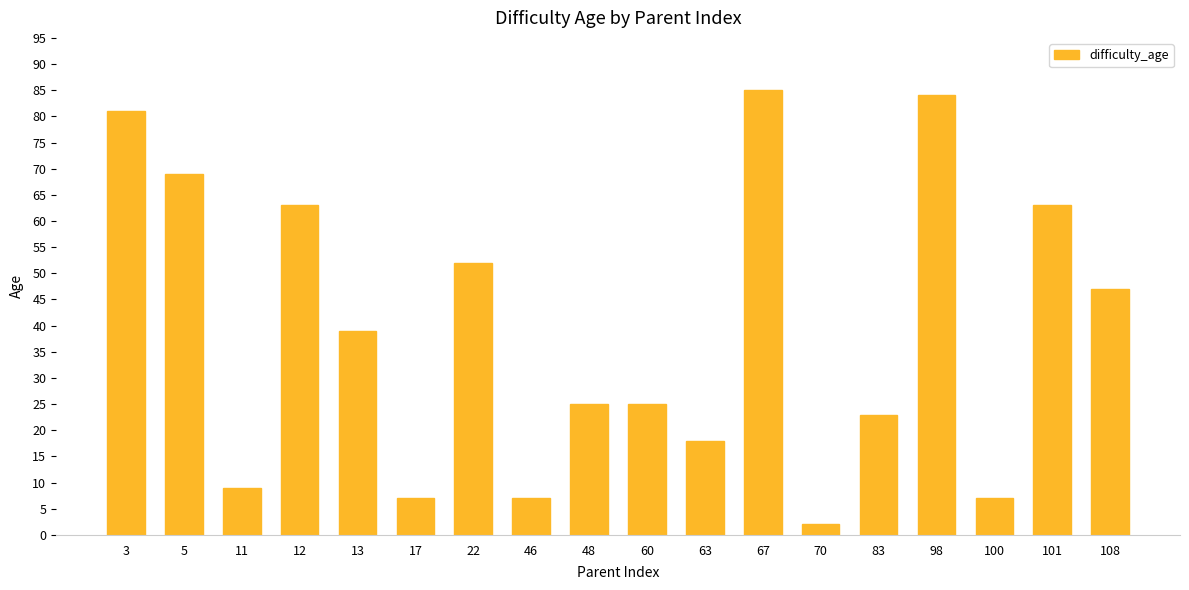

Reading left to right, list all the values displayed in this chart.

81	69	9	63	39	7	52	7	25	25	18	85	2	23	84	7	63	47